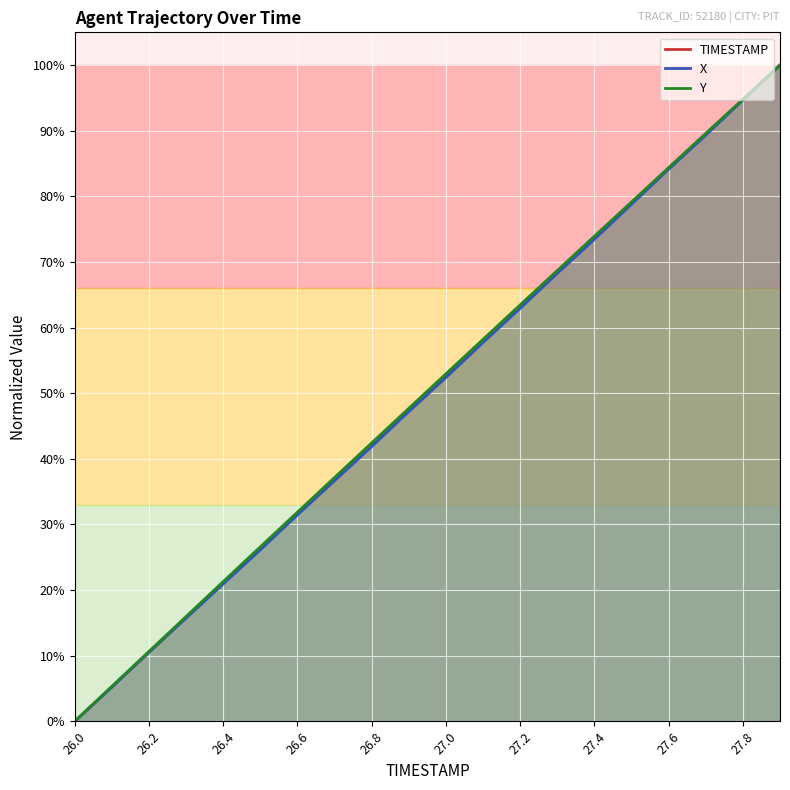

Rank the categories by X value from lowest to highest.

26.0, 26.1, 26.2, 26.3, 26.4, 26.5, 26.6, 26.7, 26.8, 26.9, 27.0, 27.1, 27.2, 27.3, 27.4, 27.5, 27.6, 27.7, 27.8, 27.9